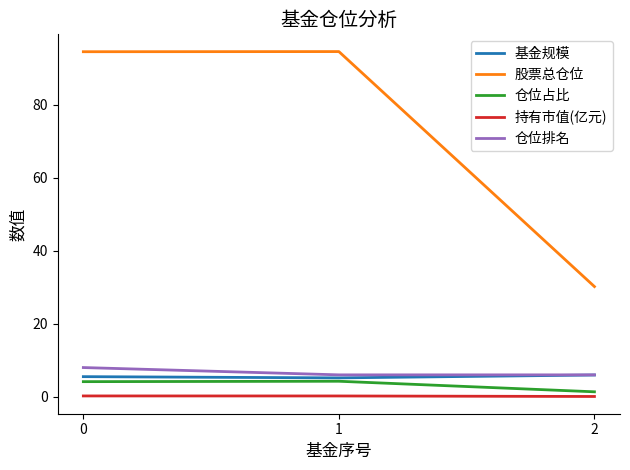

True or false: 仓位排名 has a value of 8.0 at 0.

True